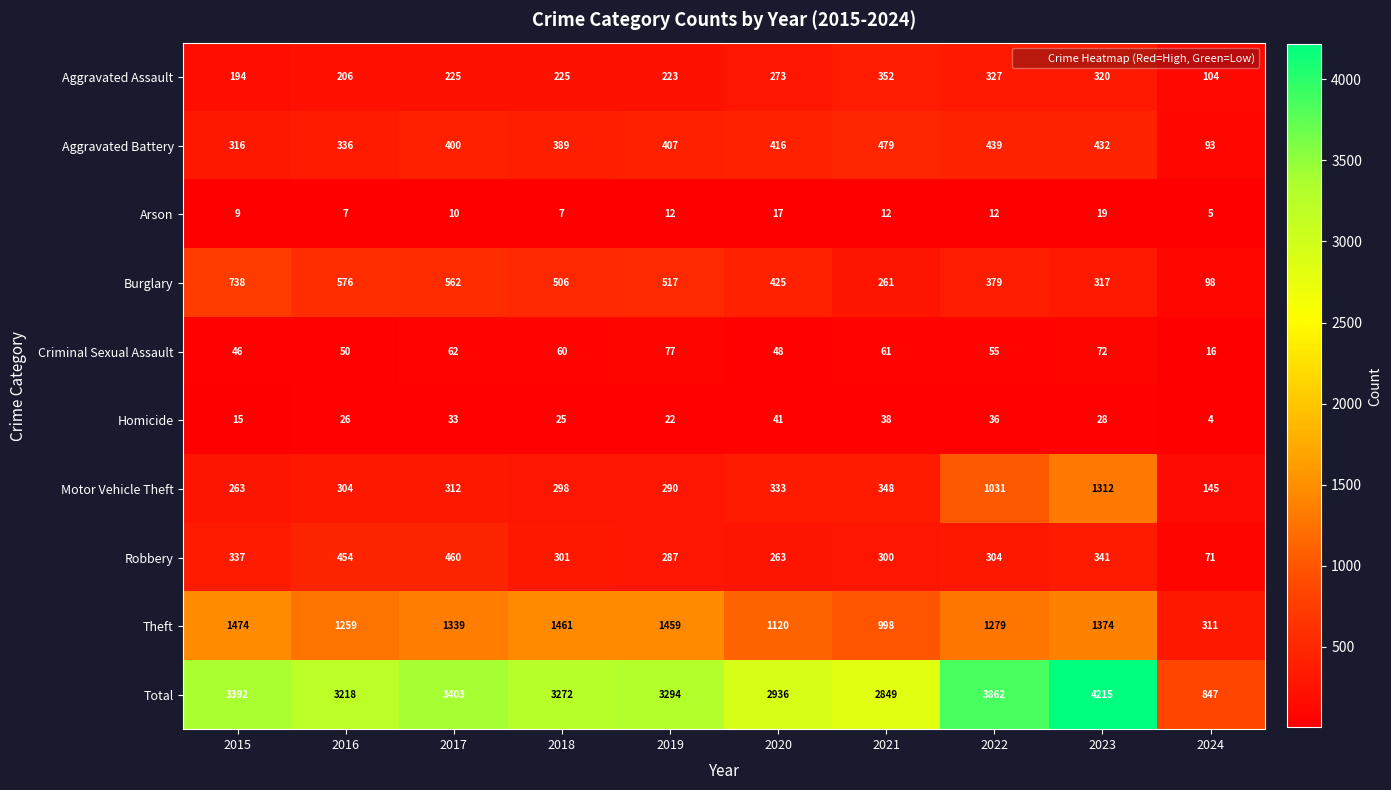

What is the spread (max minus min) of values at 2021?

2837